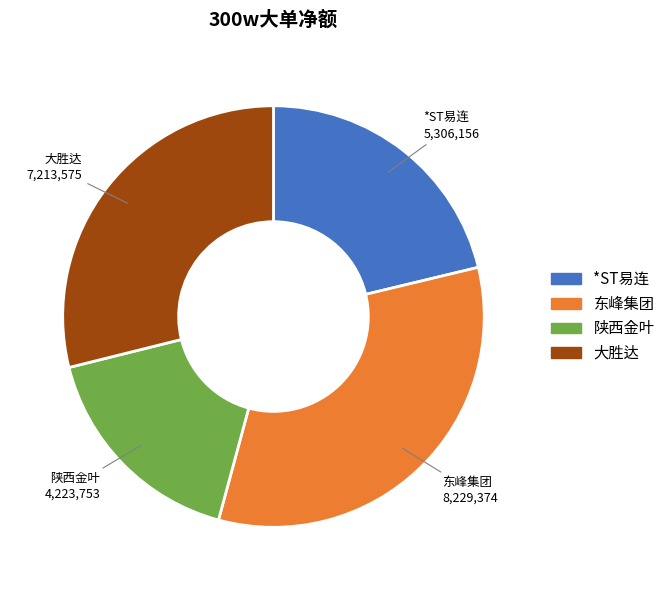

True or false: 大胜达 accounts for 29% of the total.

True